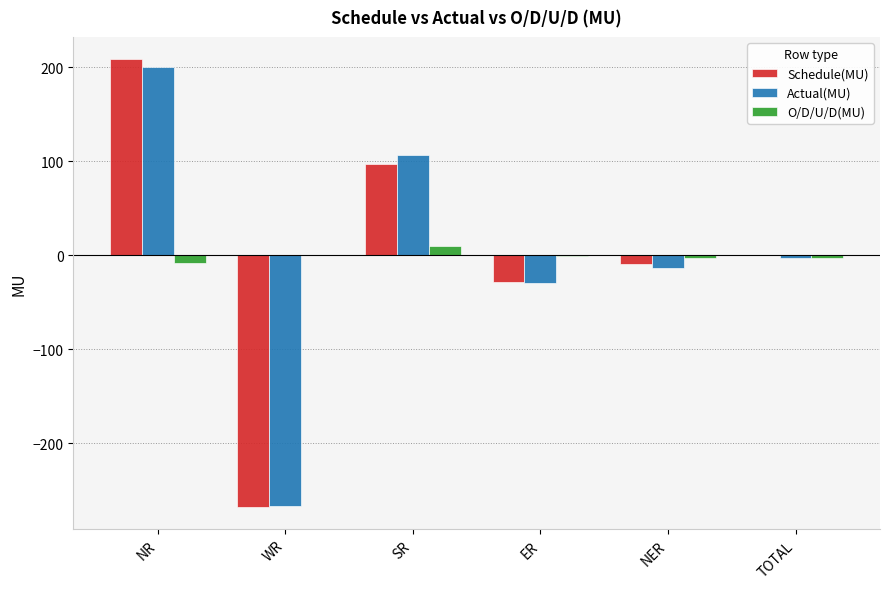

At which category is the sum across all series the highest?

NR